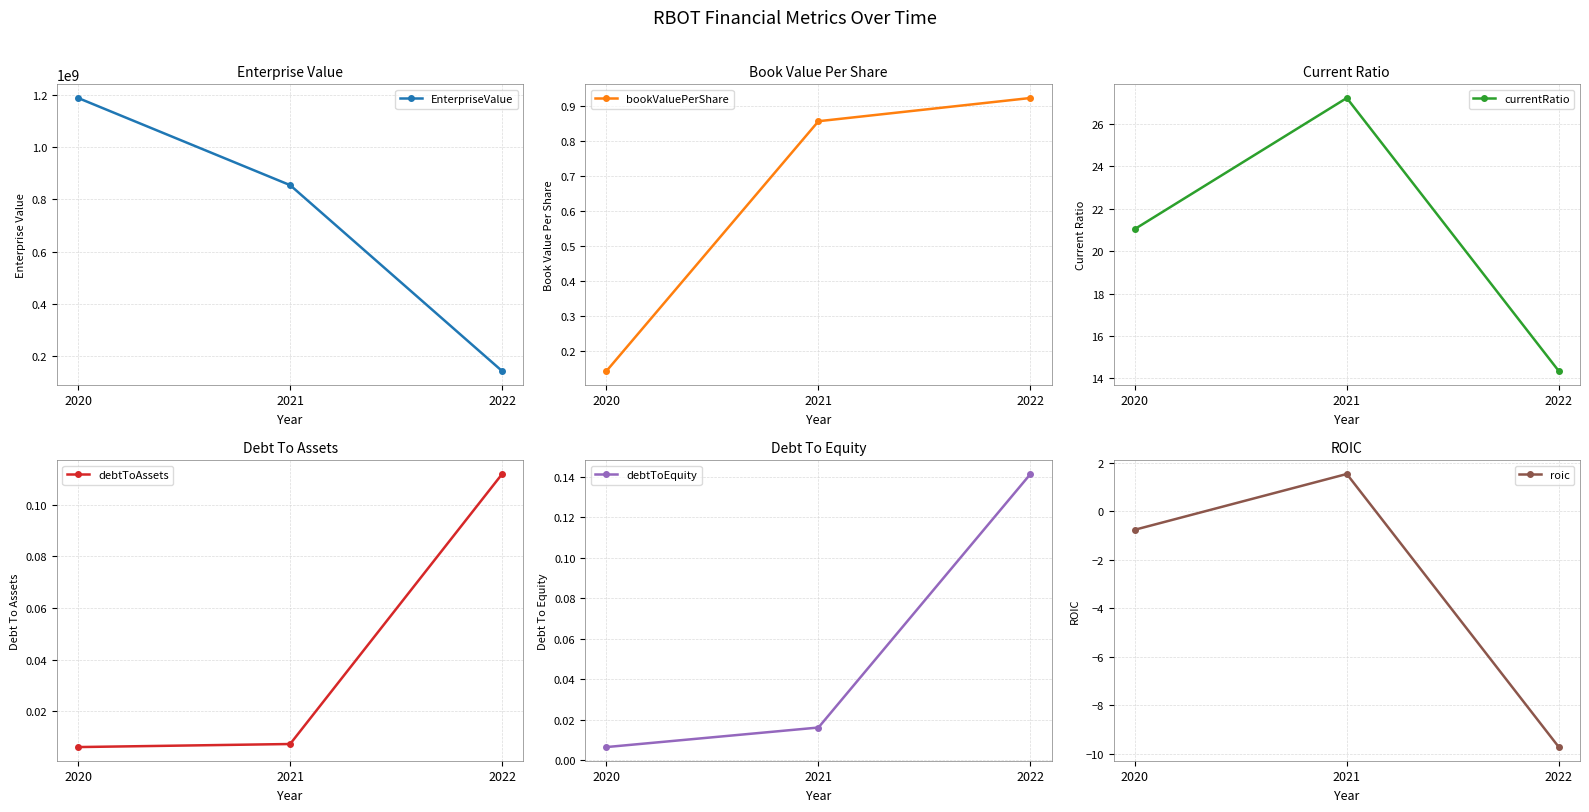

Which series changed the most between 2020 and 2021?

EnterpriseValue